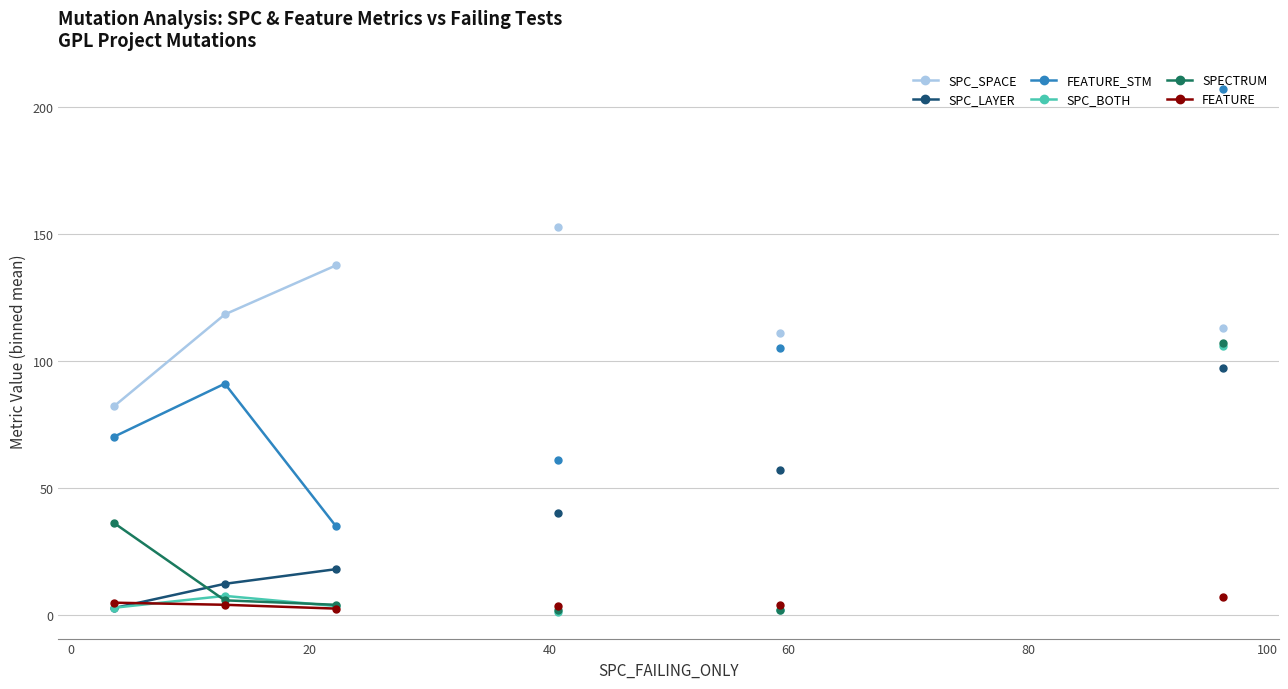

What is the label of the 3rd point from the left?

20